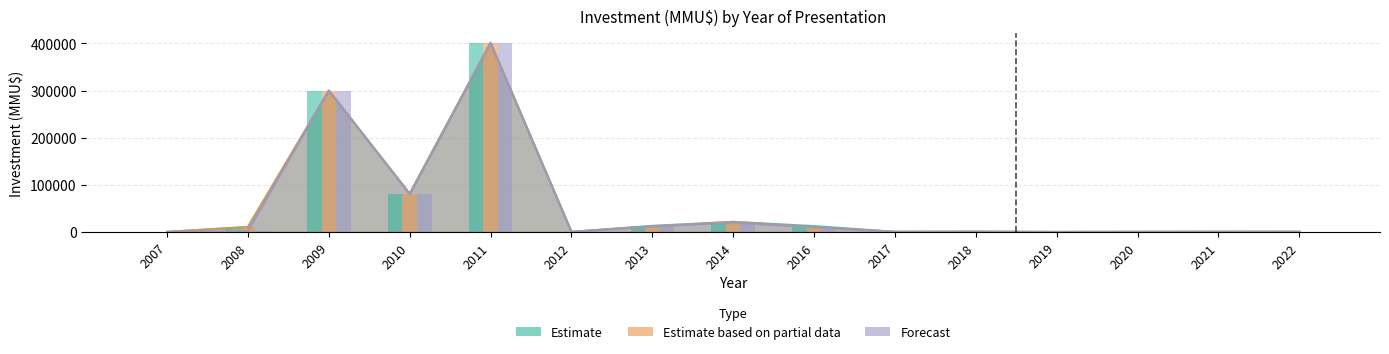

What are all the series names shown in the legend?

Estimate, Estimate based on partial data, Forecast